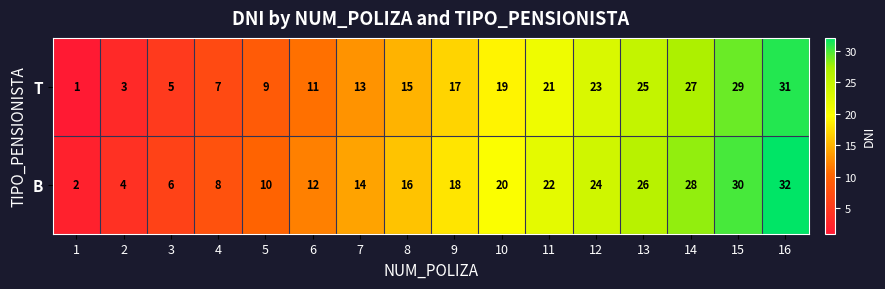

True or false: B has a value of 20 at 6.

False